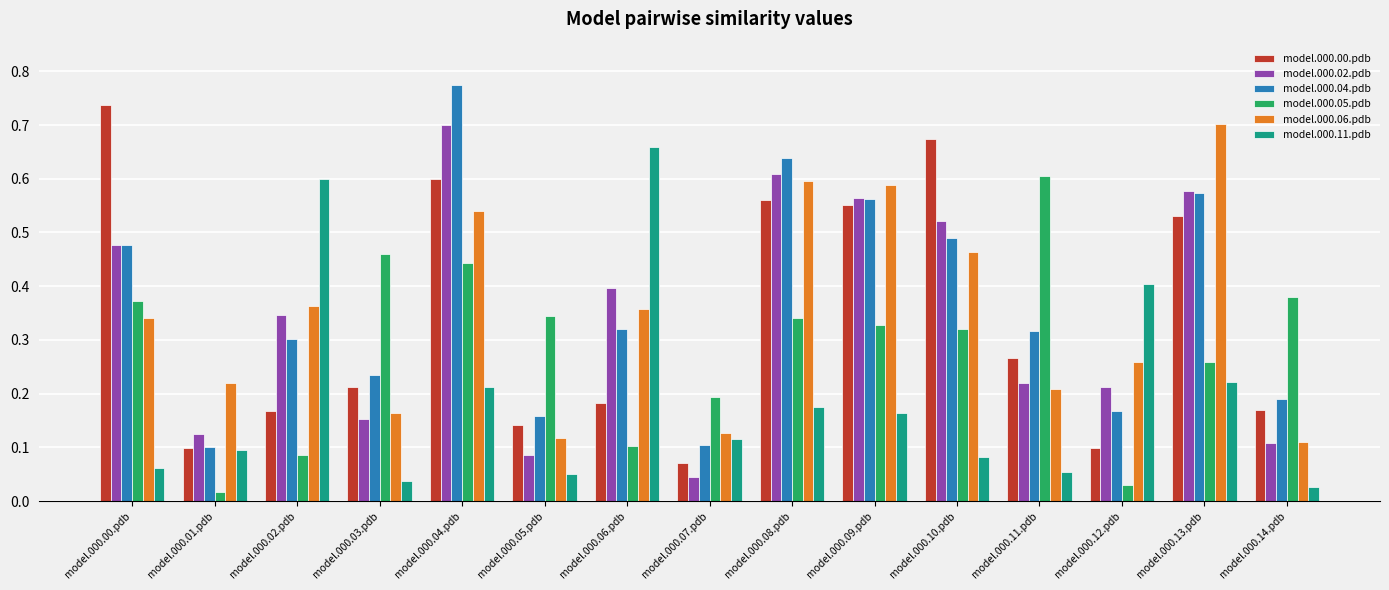

Which category has the lowest value across all series?

model.000.01.pdb